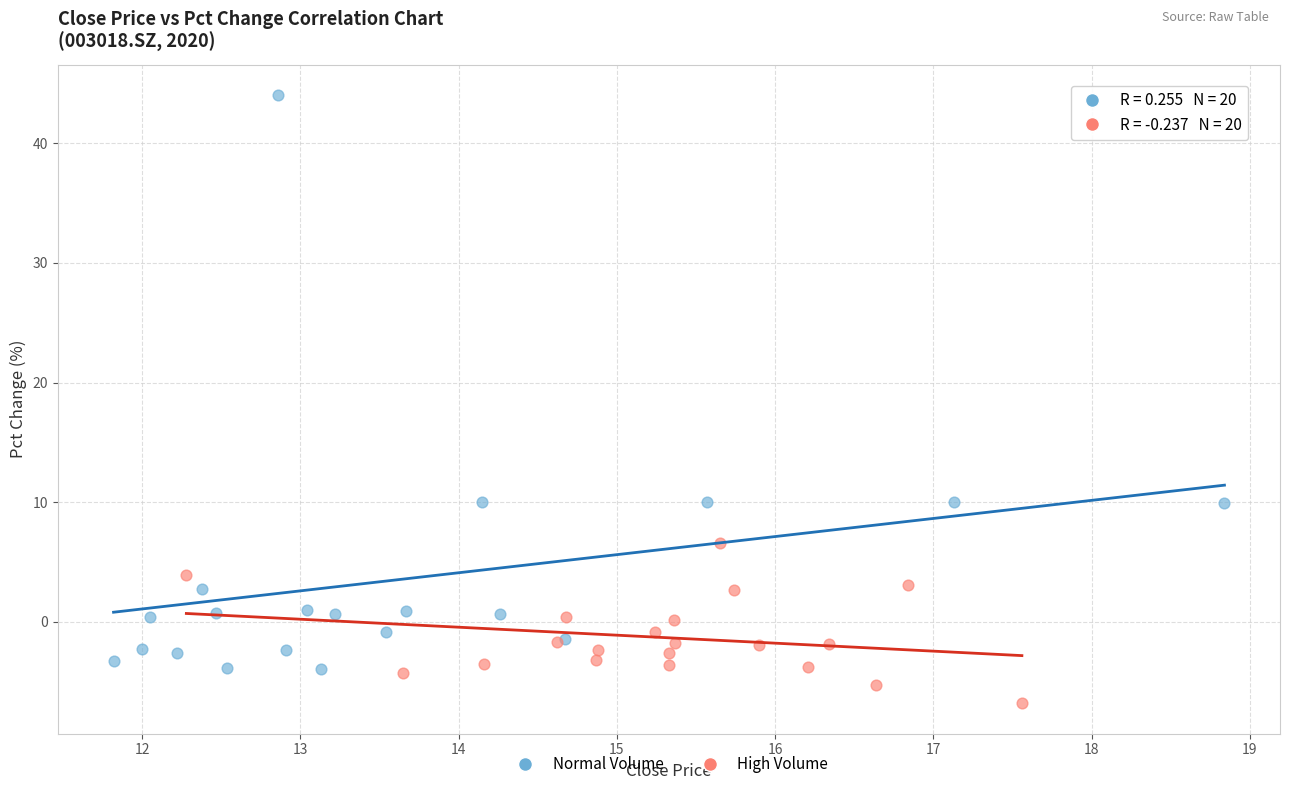

Which series contains the lowest Y value?

High Volume